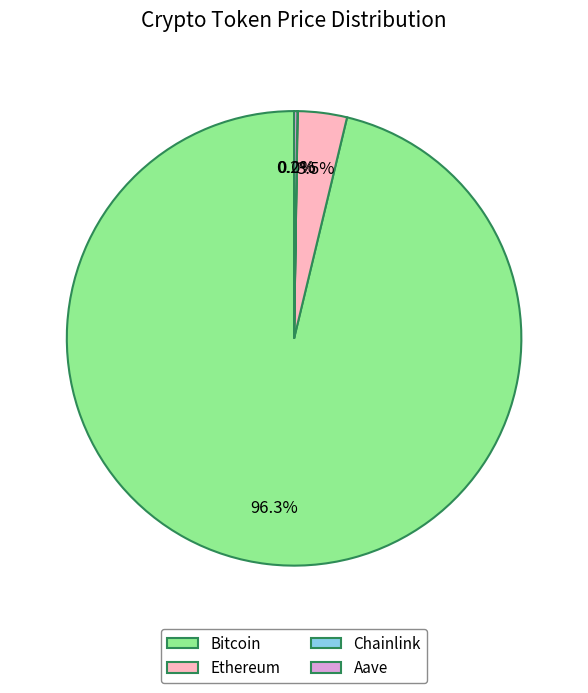

Which slice is the largest?

Bitcoin